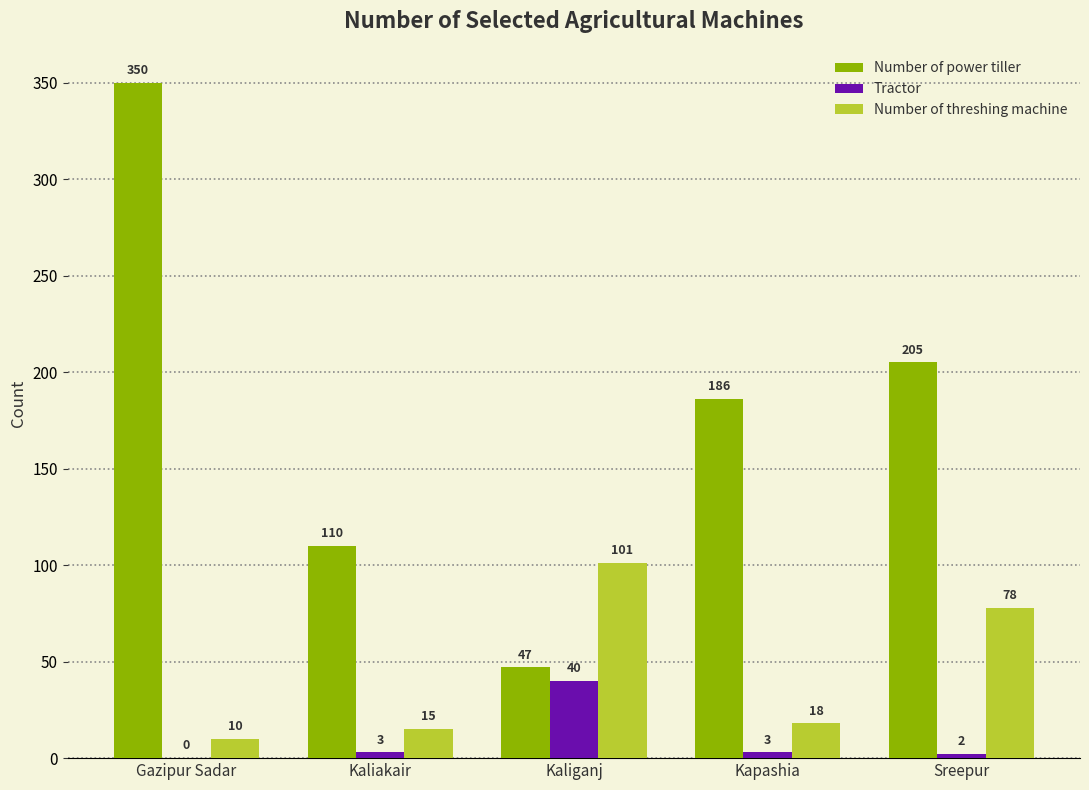

Which label corresponds to the largest value in the chart?

Gazipur Sadar